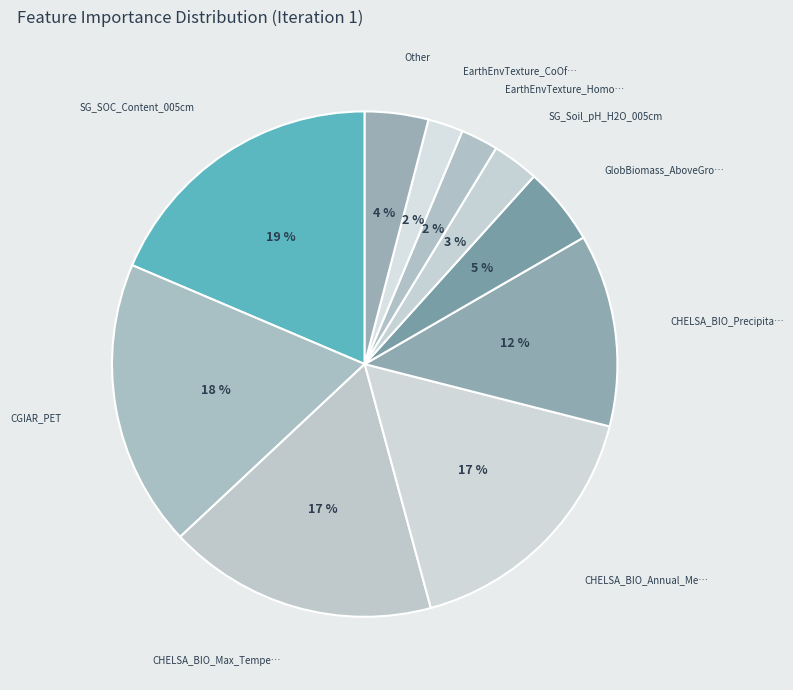

Count the number of slices in the pie.

10